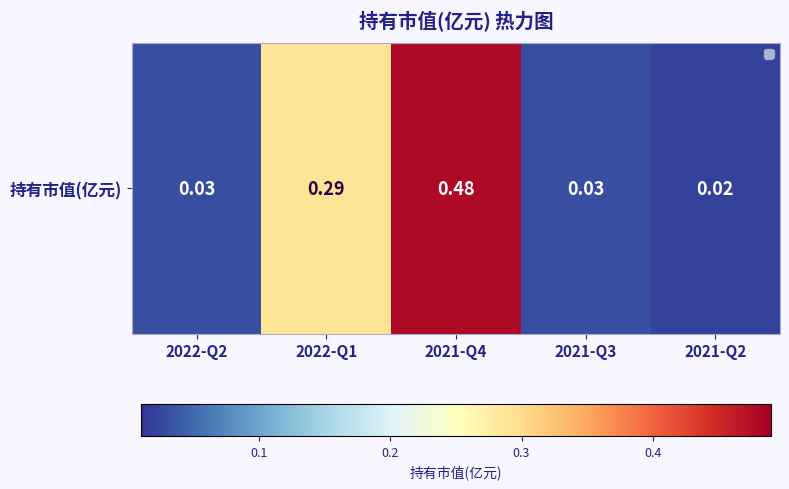

Reading left to right, transcribe all the data shown in this chart.

2022-Q2=0.0	2022-Q1=0.3	2021-Q4=0.5	2021-Q3=0.0	2021-Q2=0.0